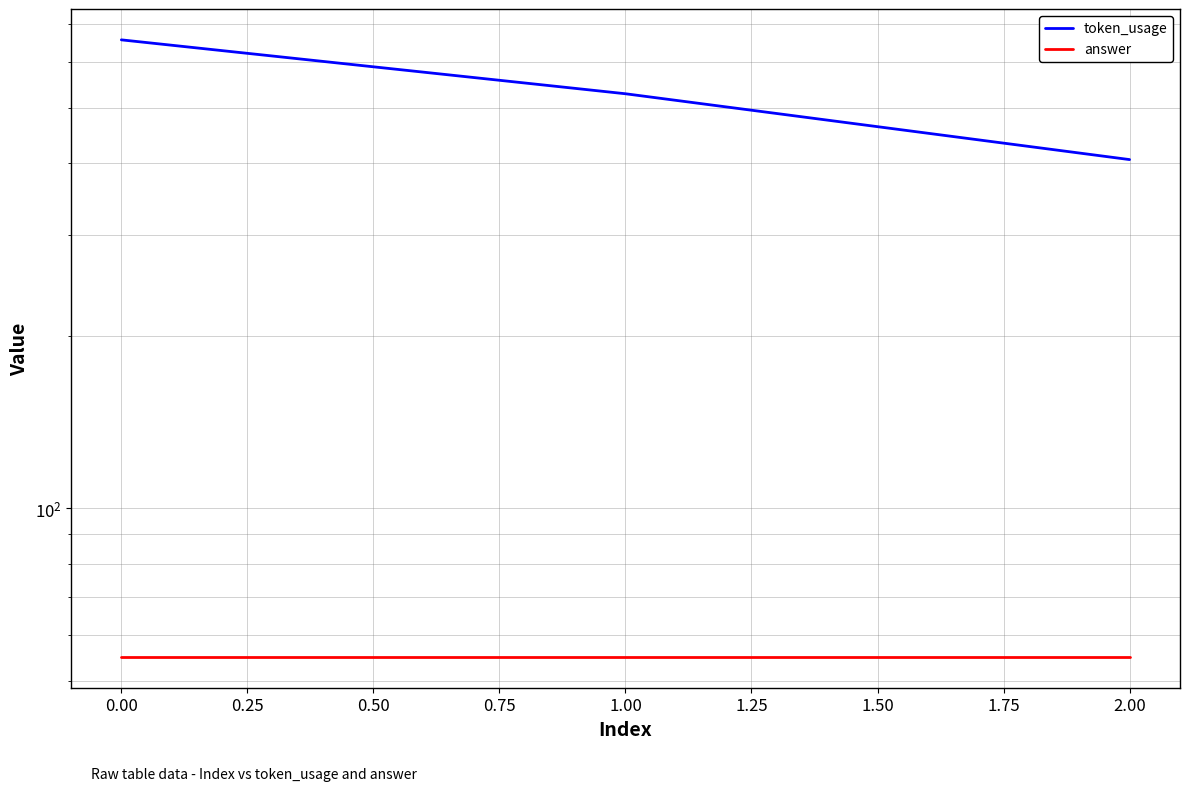

True or false: answer has a value of 92 at 1.00.

False